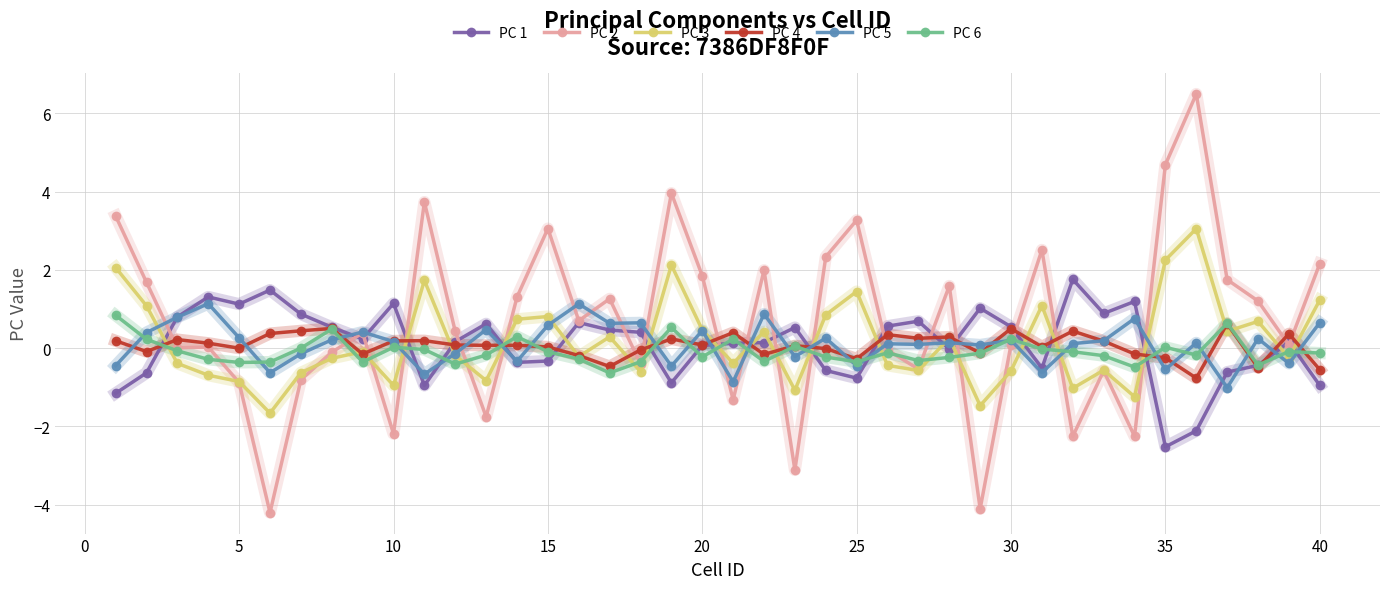

Which series has the widest spread of values?

PC 2